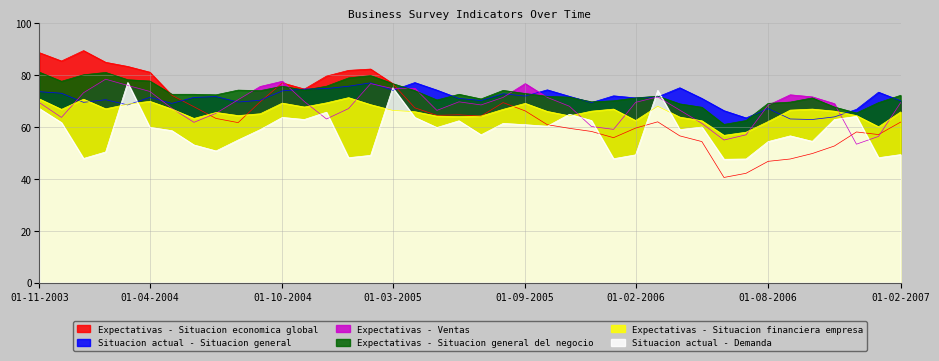

Rank the series at 01-06-2006 from highest to lowest value.

Situacion actual - Situacion general, Expectativas - Situacion general del negocio, Expectativas - Situacion financiera empresa, Expectativas - Ventas, Situacion actual - Demanda, Expectativas - Situacion economica global